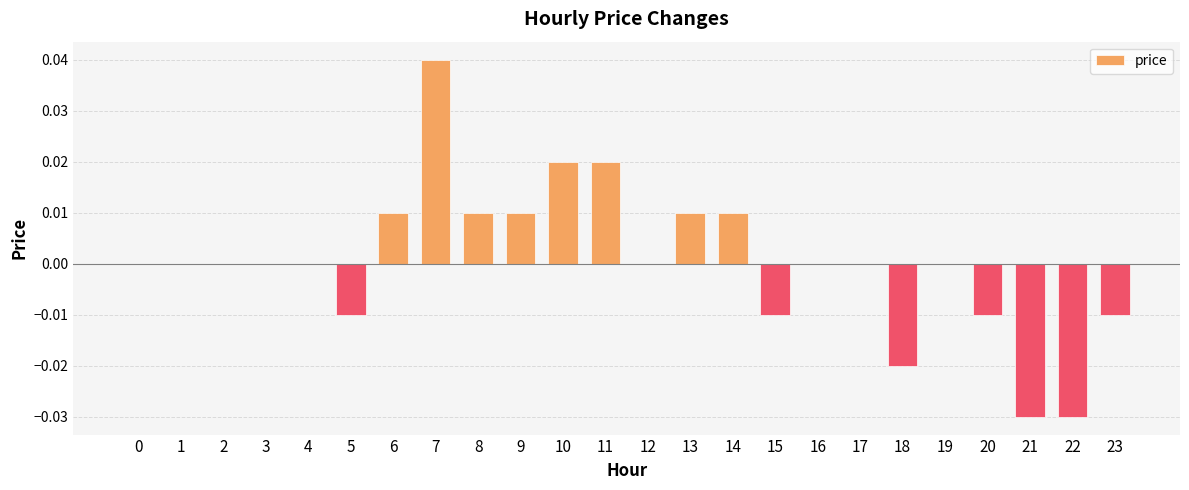

What is the difference between the values at 18 and 7?

0.1